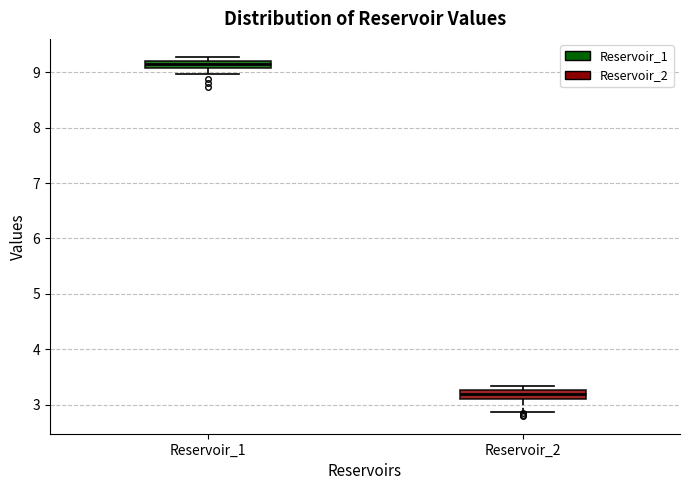

Where is the lower edge of the box for Reservoir_2 on the y-axis? The values are not printed on the chart, so give them approximately, as read against the axis.

3.1